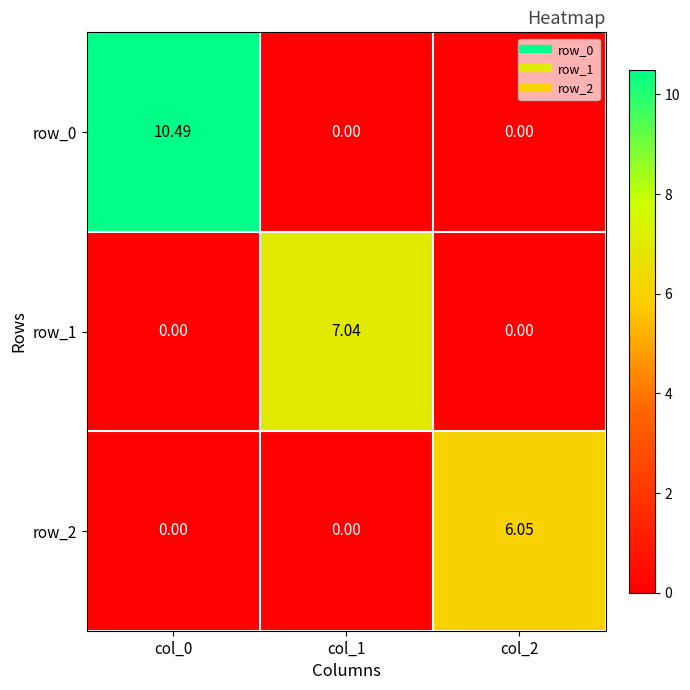

At how many categories does at least one series exceed 4?

3